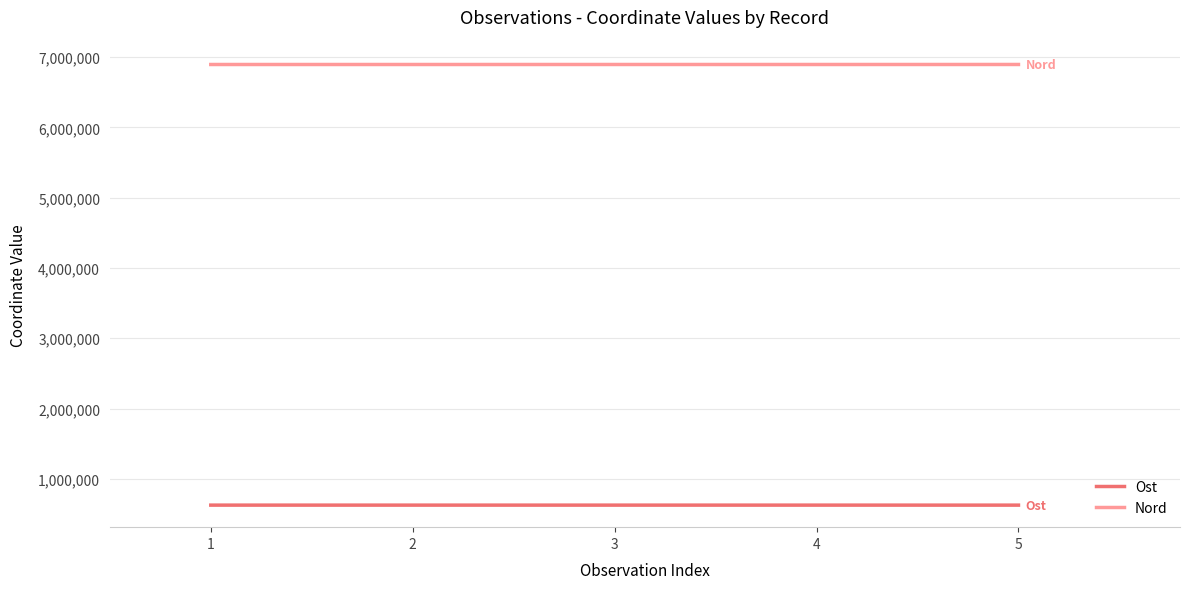

What is the difference between the highest and lowest values at 3?

6267311